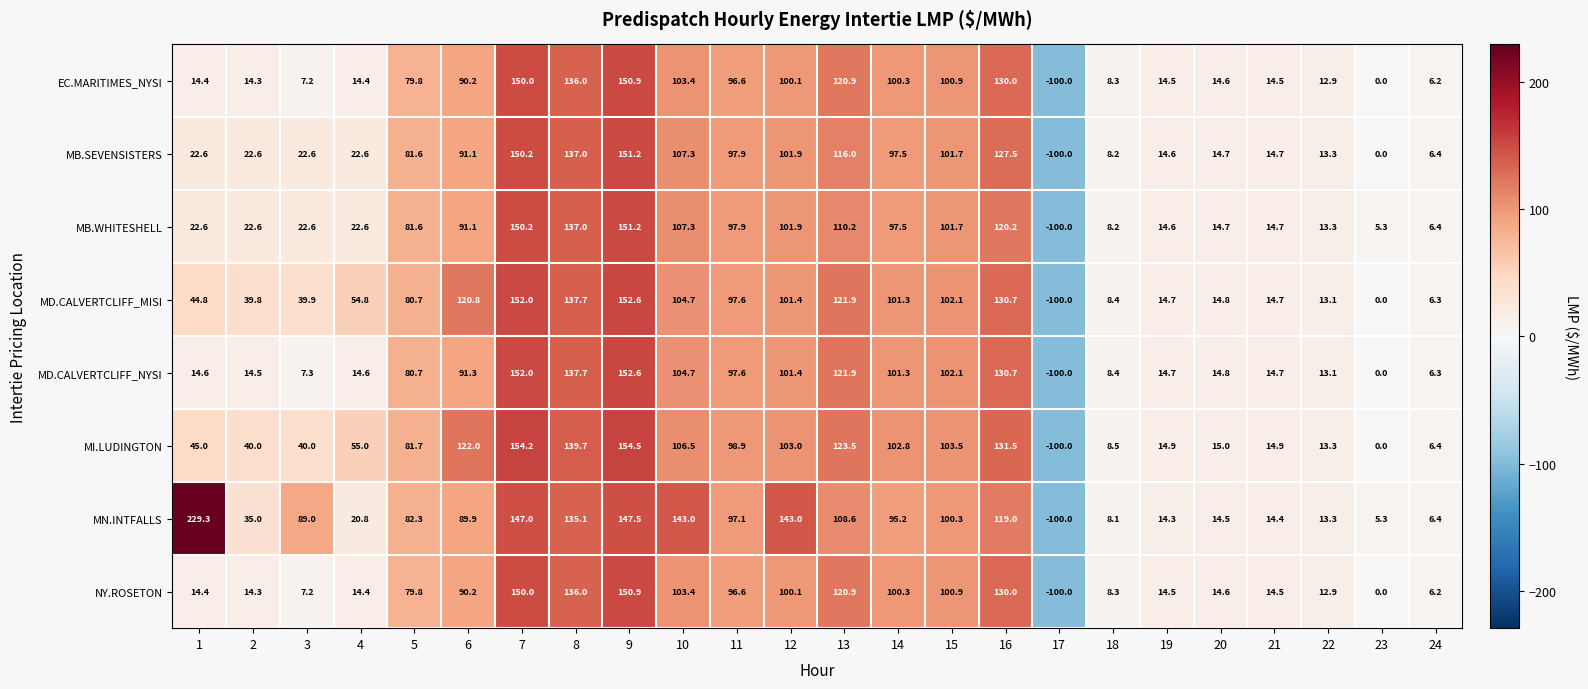

Which series has the widest spread of values?

MN.INTFALLS